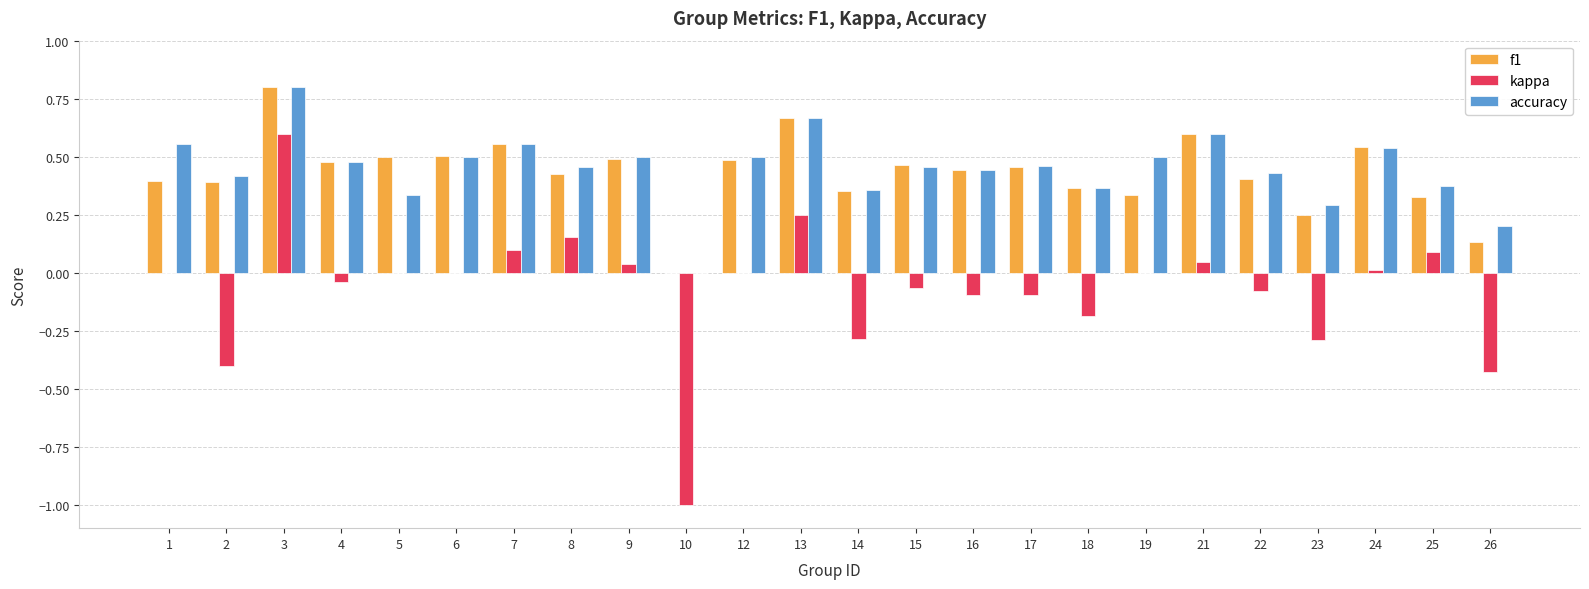

How many data points in accuracy are above 0?

23